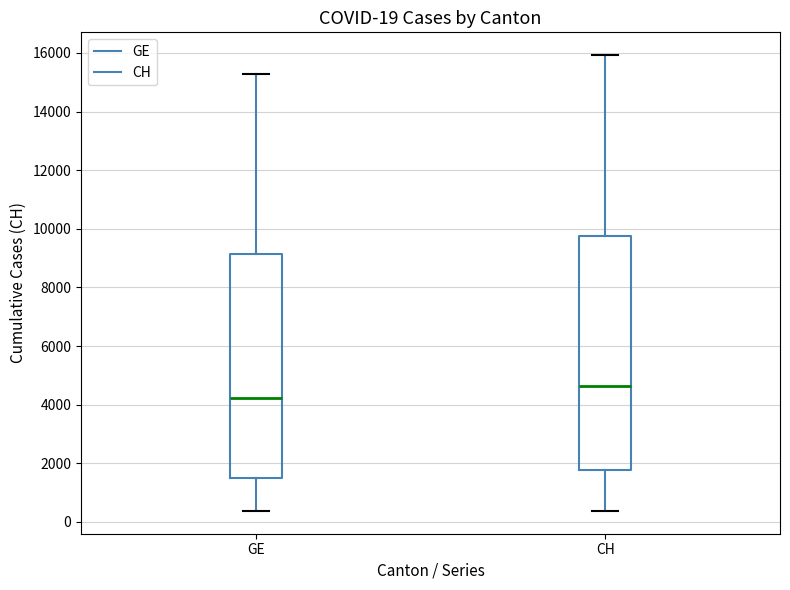

Which box's median line is the lowest?

GE